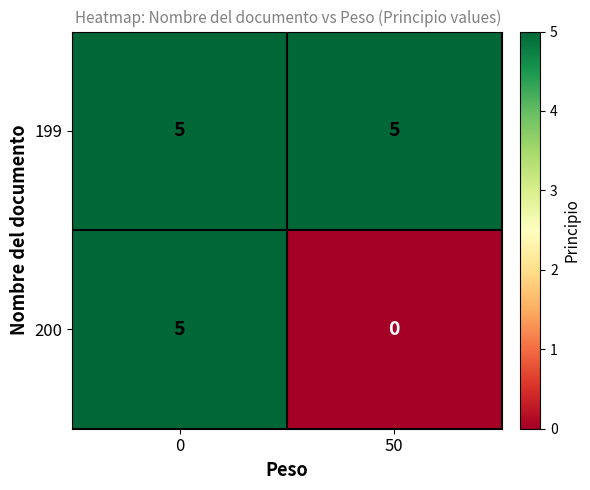

What is the total value across all series at 50?

5